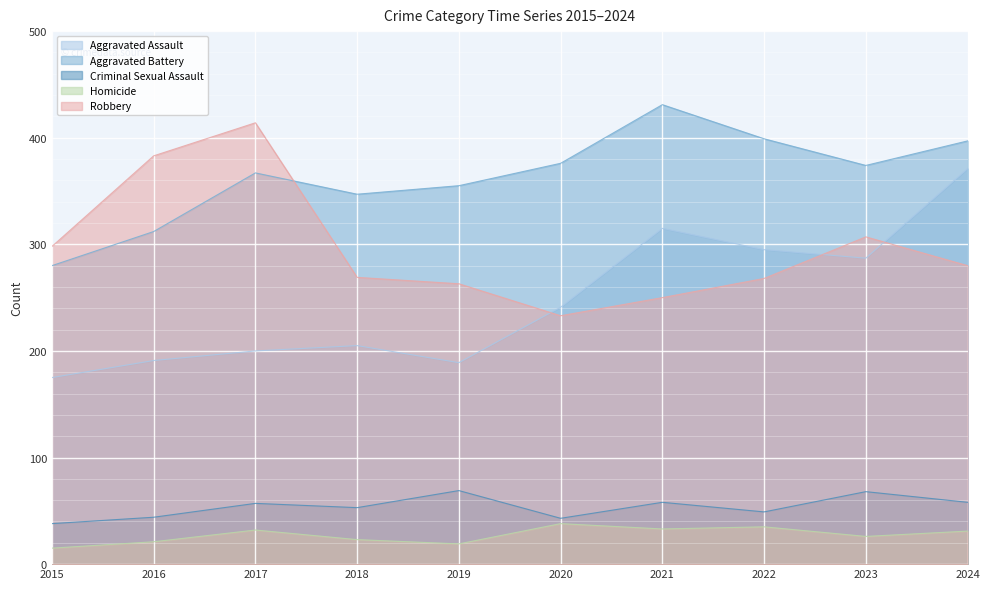

List the series in order of their peak value, lowest first.

Homicide, Criminal Sexual Assault, Aggravated Assault, Robbery, Aggravated Battery